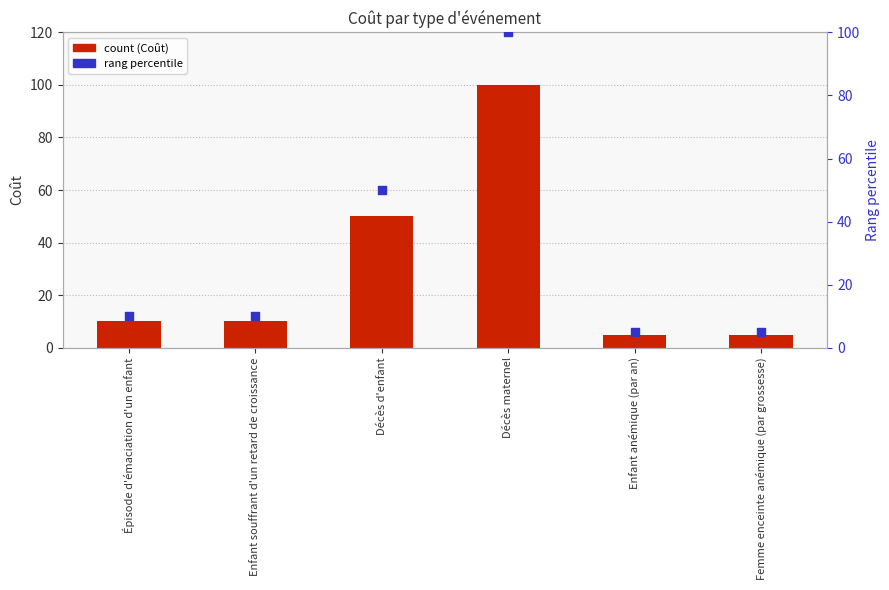

Which series contains the highest Y value?

Coût